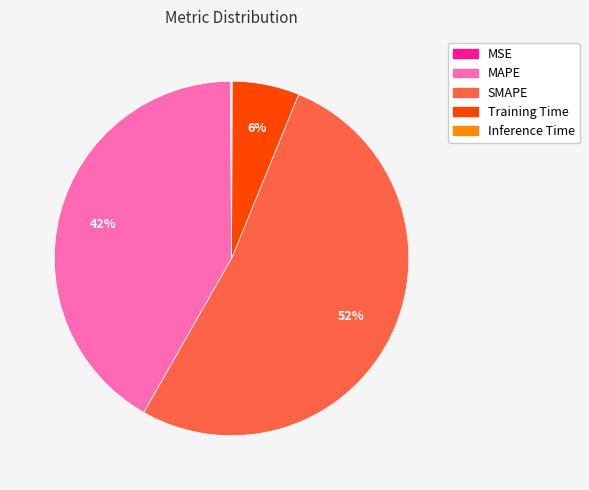

Is it true that MAPE is 56% of the pie?

False